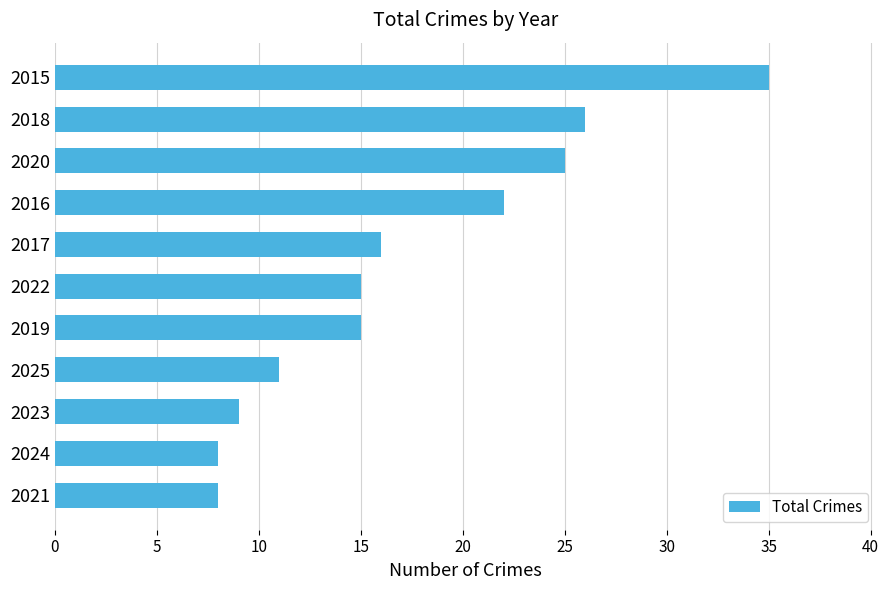

How many bars are there in total?

11